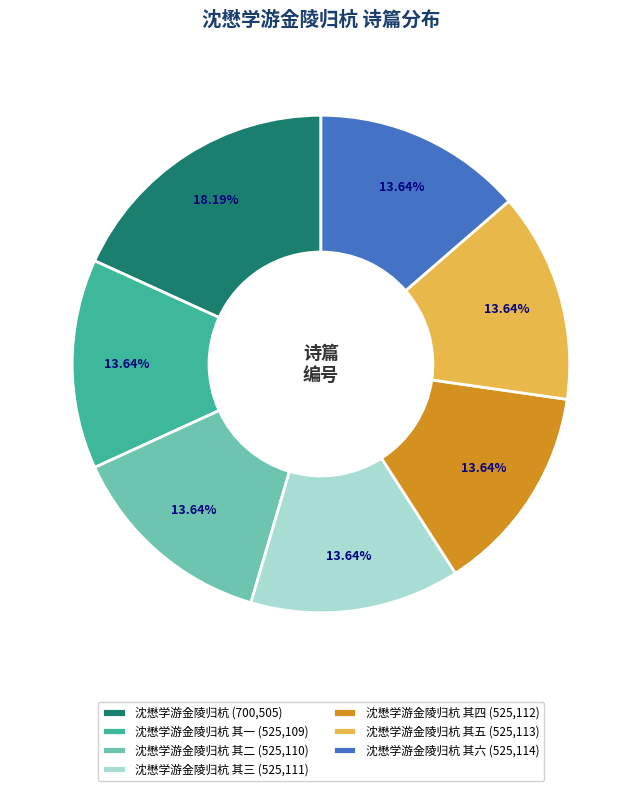

Does 沈懋学游金陵归杭 其五 (525,113) account for over 50% of the chart?

No